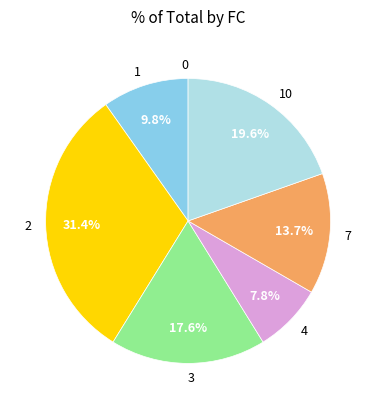

Which has a higher value, 3 or 1?

3